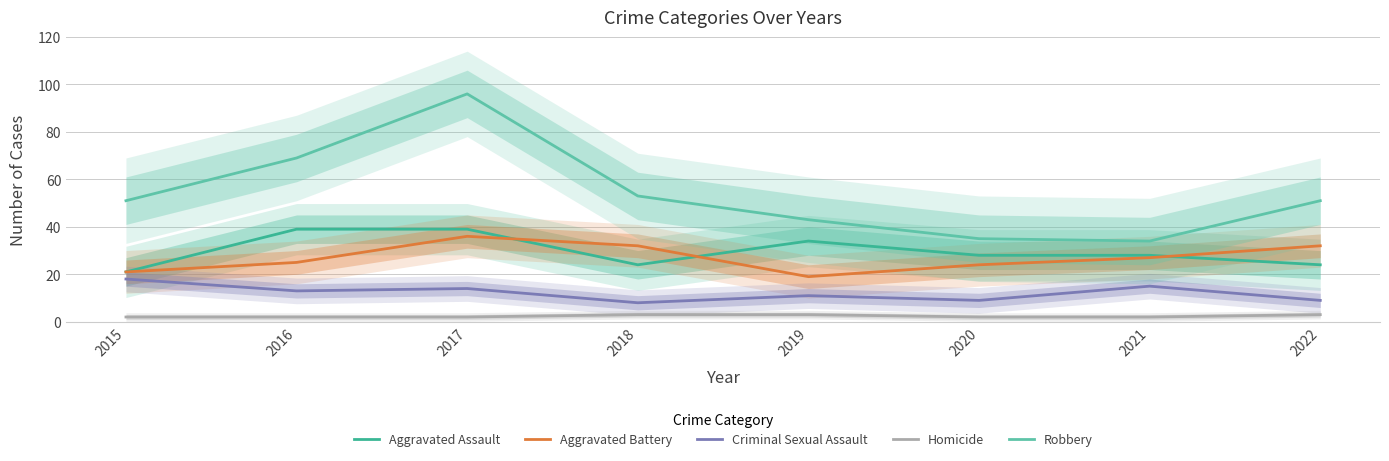

What is the sum of the Aggravated Battery values at 2016 and 2021?

52